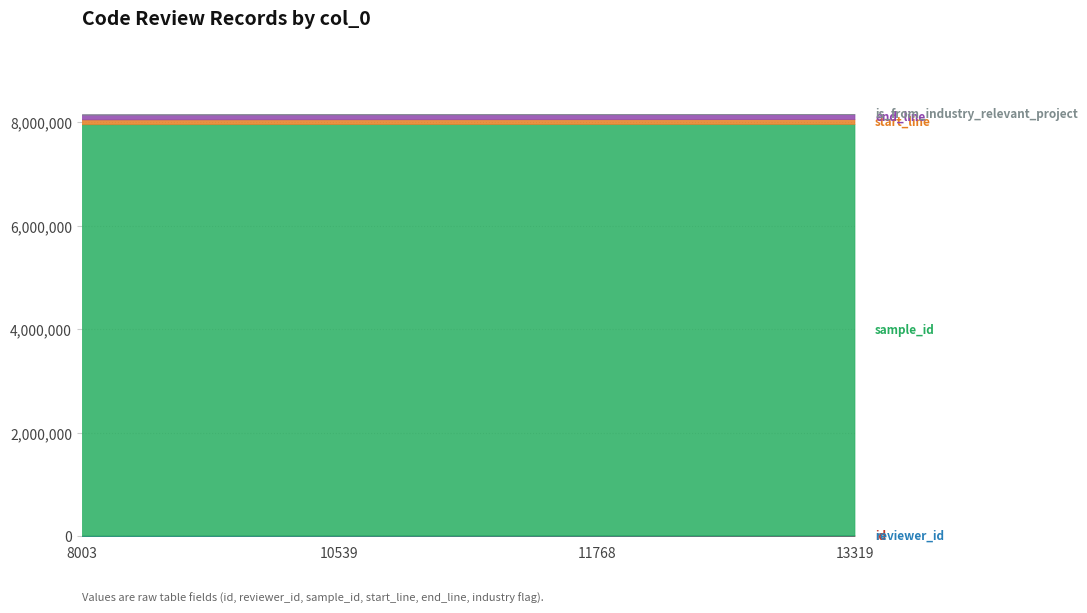

At which label does reviewer_id first exceed 13?

13319